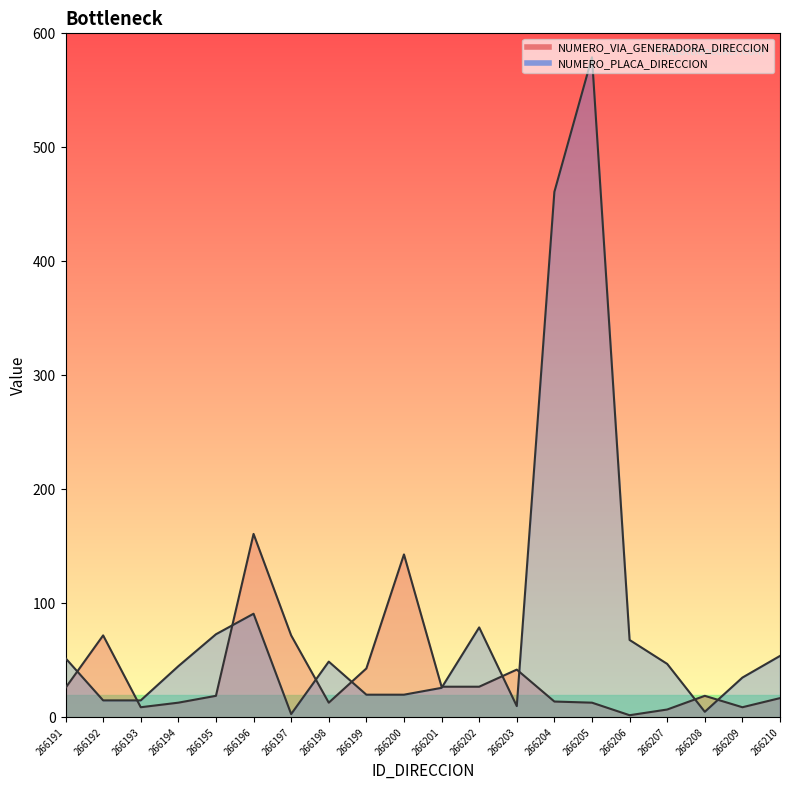

How many values in the NUMERO_VIA_GENERADORA_DIRECCION series exceed 19?

9